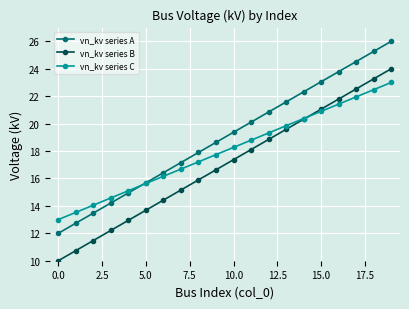

Rank the series by their maximum value, from lowest to highest.

vn_kv series C, vn_kv series B, vn_kv series A